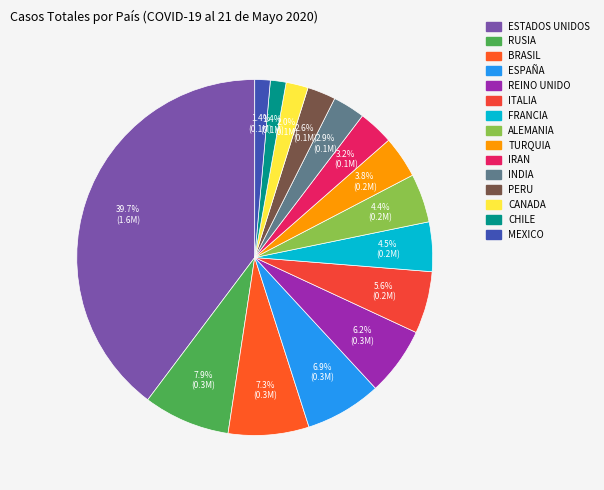

Which slice is the smallest?

Mexico